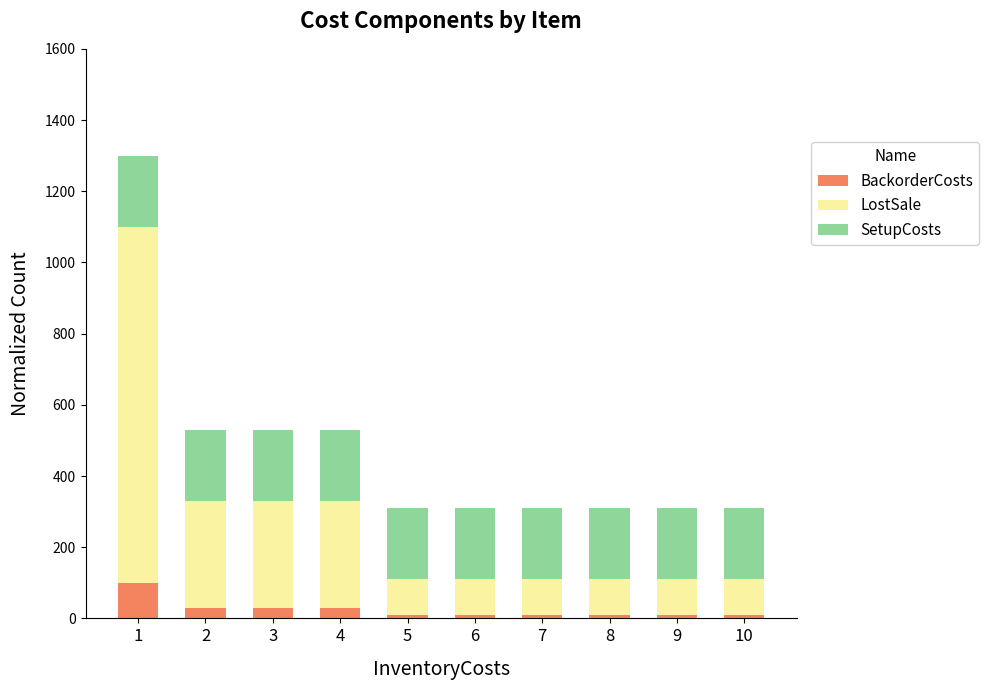

What is the highest value of the BackorderCosts series?

100